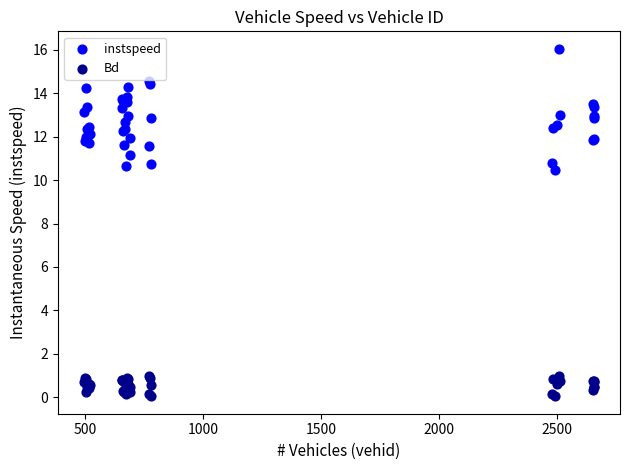

Across all series, what Y value is closest to 8?

10.4